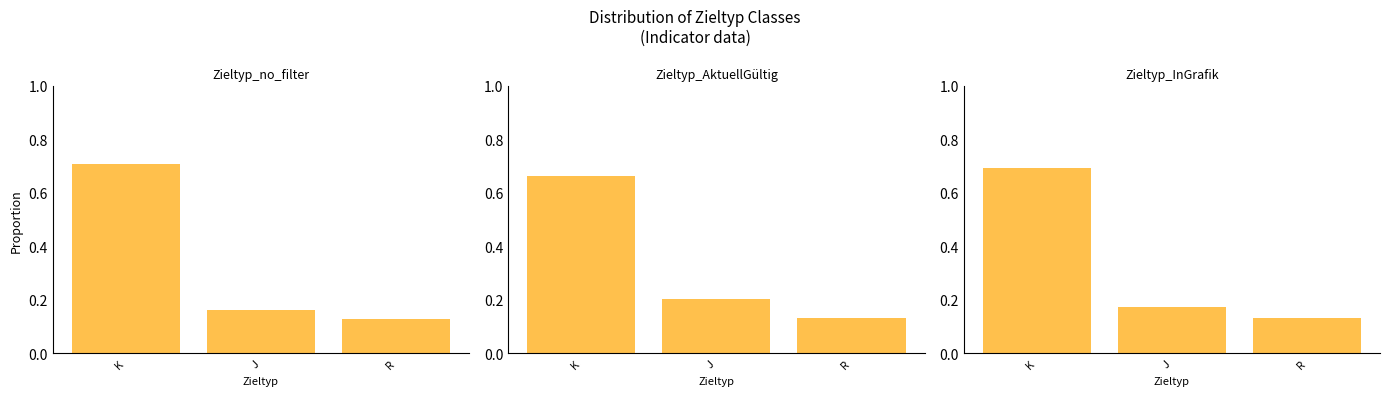

Reading right to left, extract all data points from this chart.

Zieltyp_no_filter: R=0.1	J=0.2	K=0.7
Zieltyp_AktuellGültig: R=0.1	J=0.2	K=0.7
Zieltyp_InGrafik: R=0.1	J=0.2	K=0.7